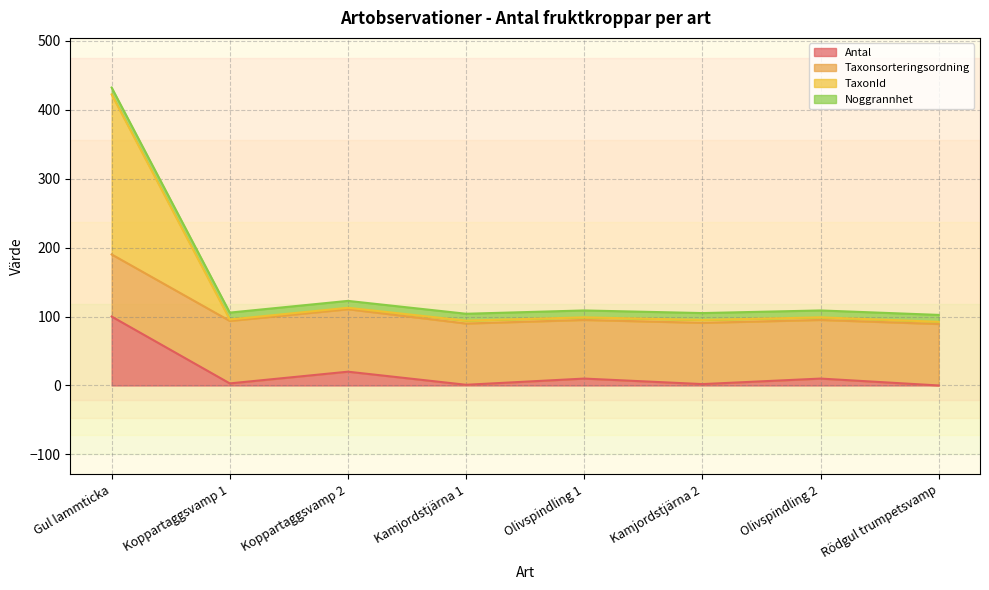

Does the chart have visible grid lines?

Yes